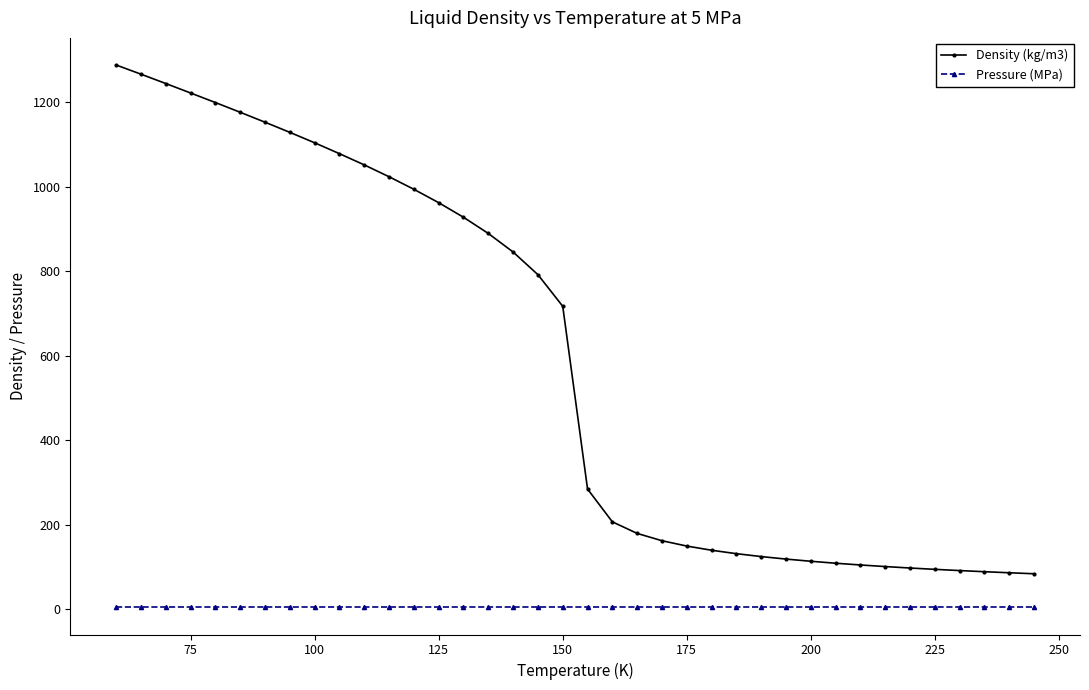

What is the difference between the second highest and second lowest values in the Density (kg/m3) series?

1179.3